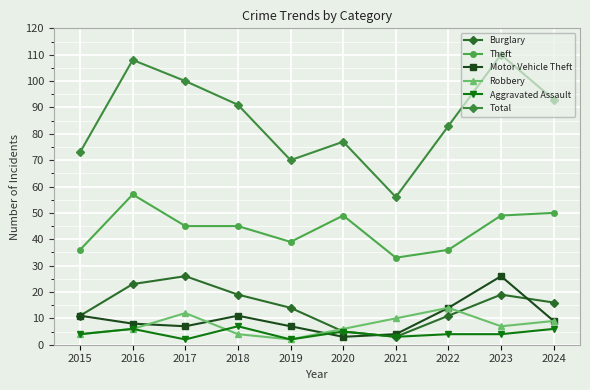

True or false: Total and Burglary cross at least once.

False